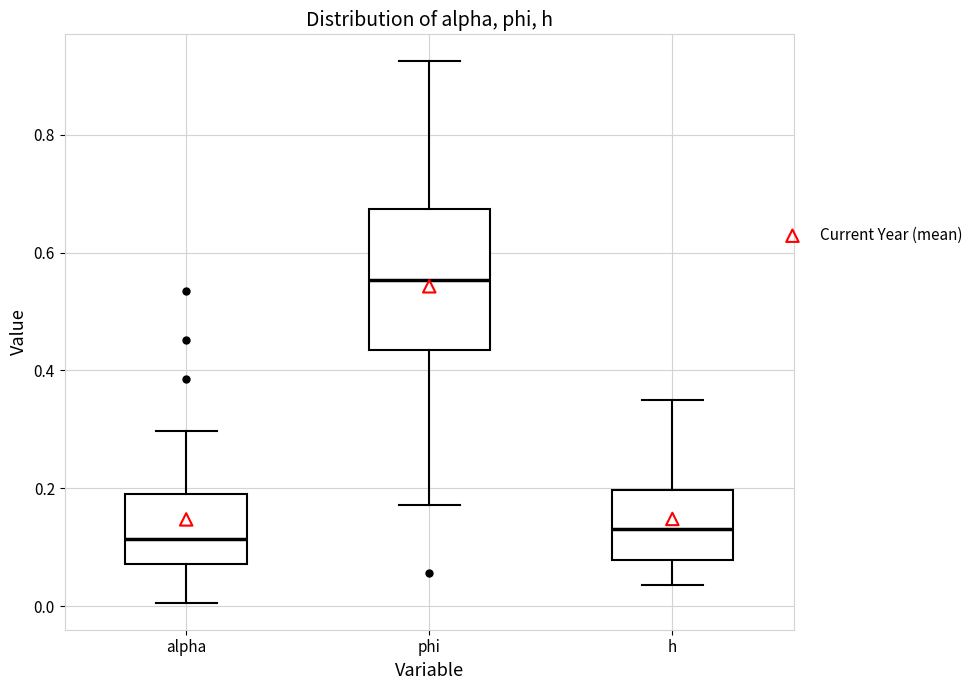

Which box is the tallest, from its lower edge to its upper edge?

phi